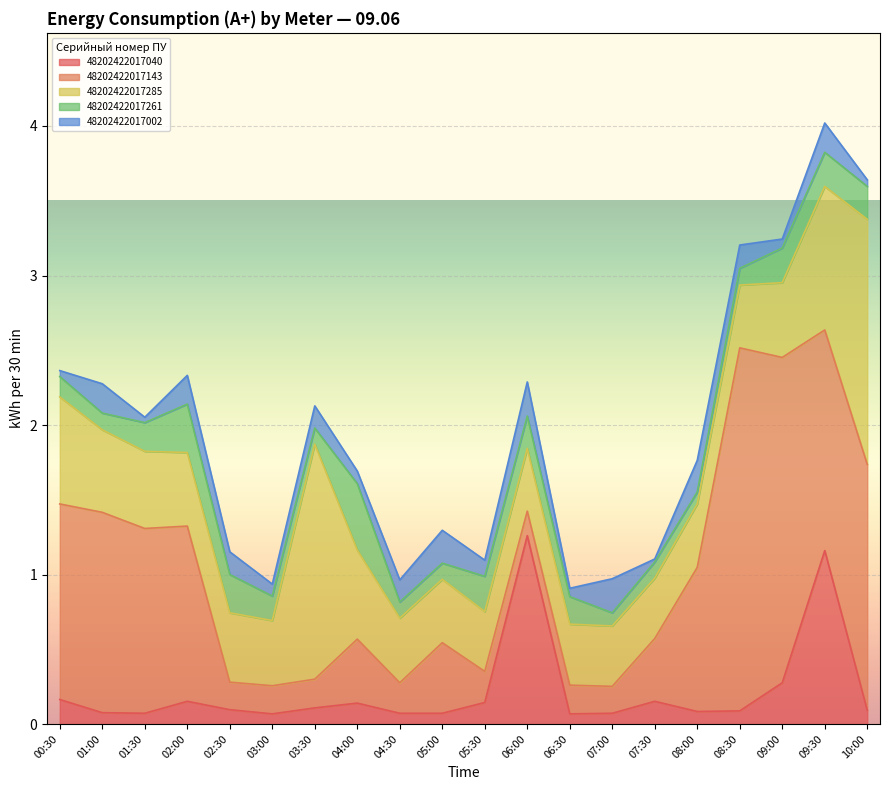

How many interior local peaks does the 48202422017040 series have?

5